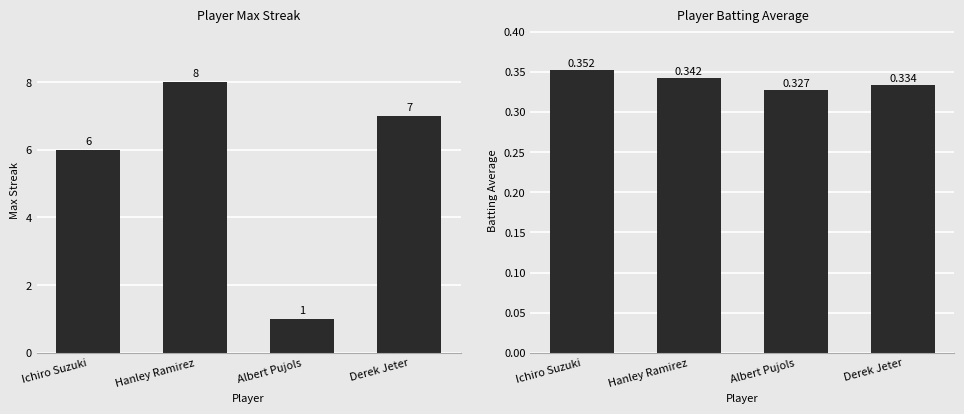

What is the maximum value shown in the chart?

8.0